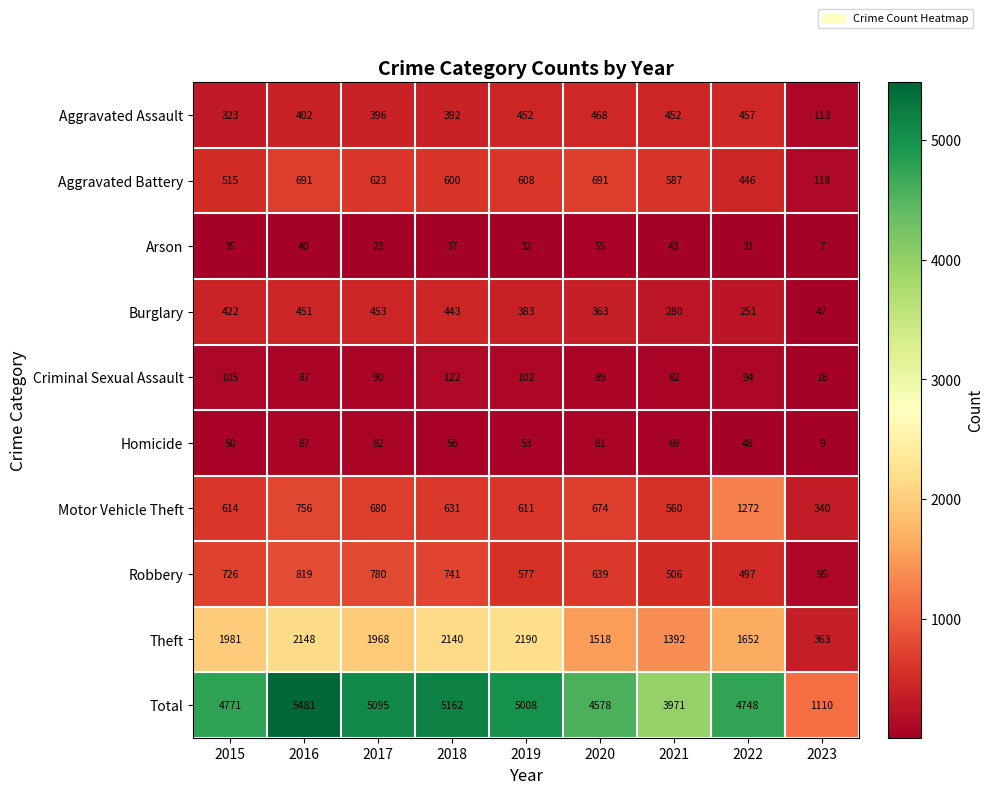

At 2021, list the series in order from smallest to largest.

Arson, Homicide, Criminal Sexual Assault, Burglary, Aggravated Assault, Robbery, Motor Vehicle Theft, Aggravated Battery, Theft, Total